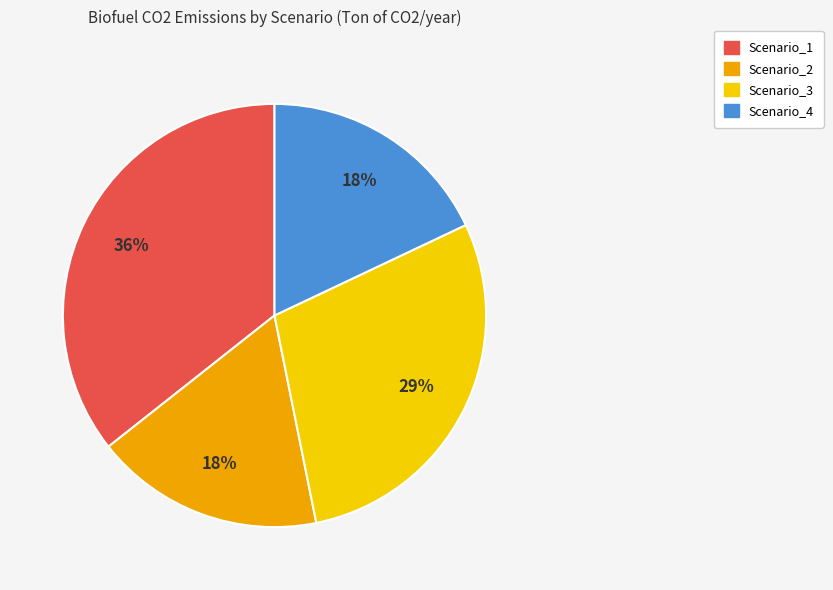

Is the sum of Scenario_1 and Scenario_2 greater than half?

Yes